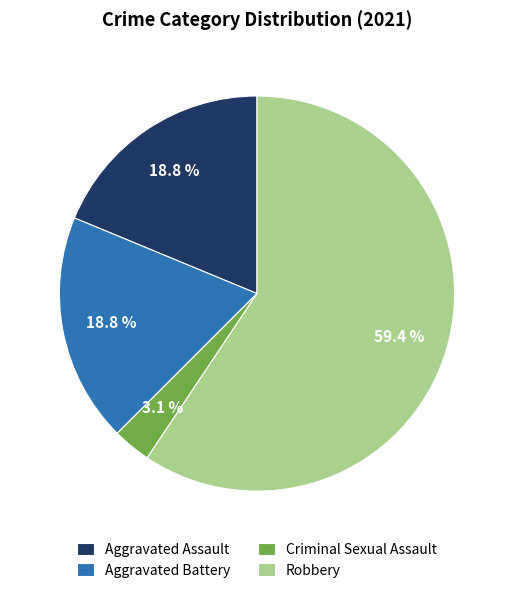

Which category has the smallest portion of the pie?

Criminal Sexual Assault